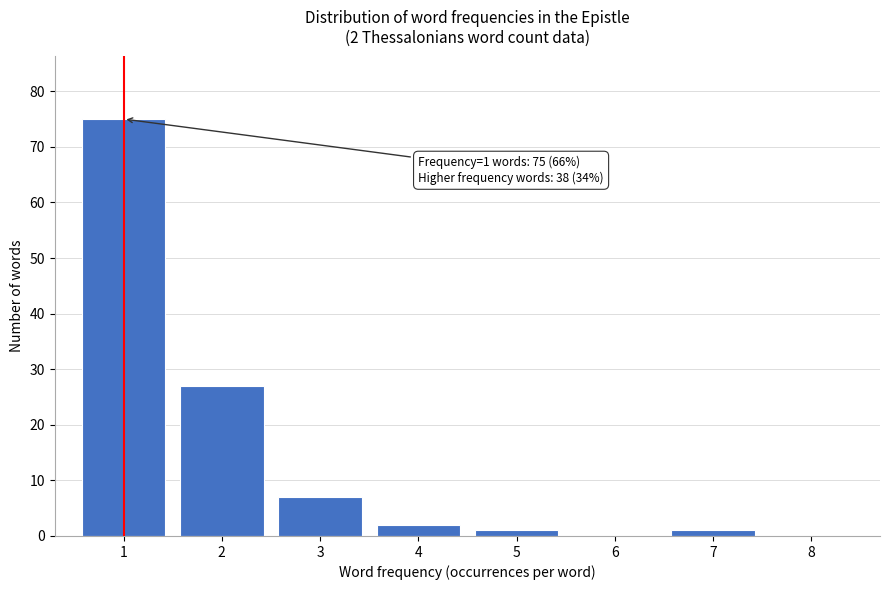

Reading left to right, transcribe all the data shown in this chart.

1=75	2=27	3=7	4=2	5=1	6=0	7=1	8=0